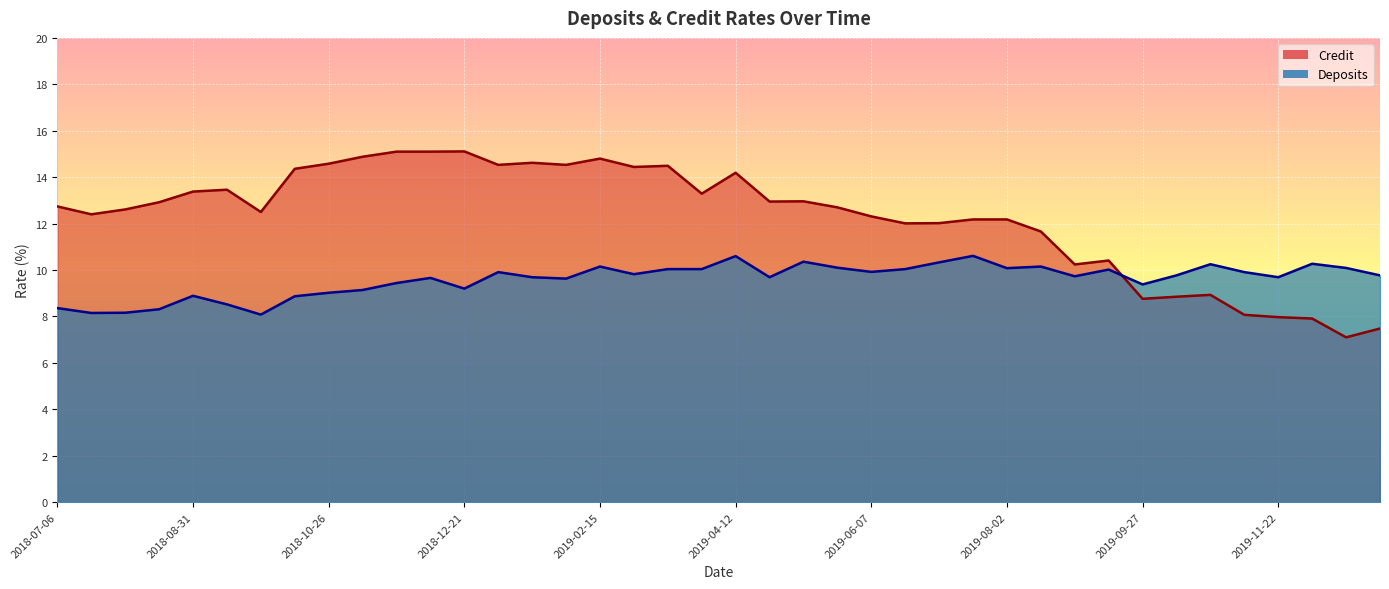

Where is the first local maximum for Credit?

2018-09-14